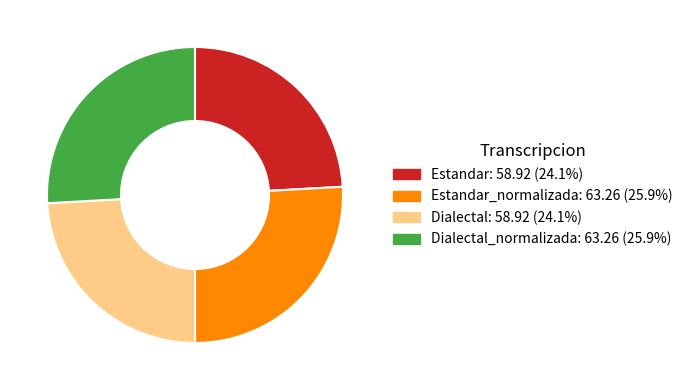

Does any single category account for the majority?

No